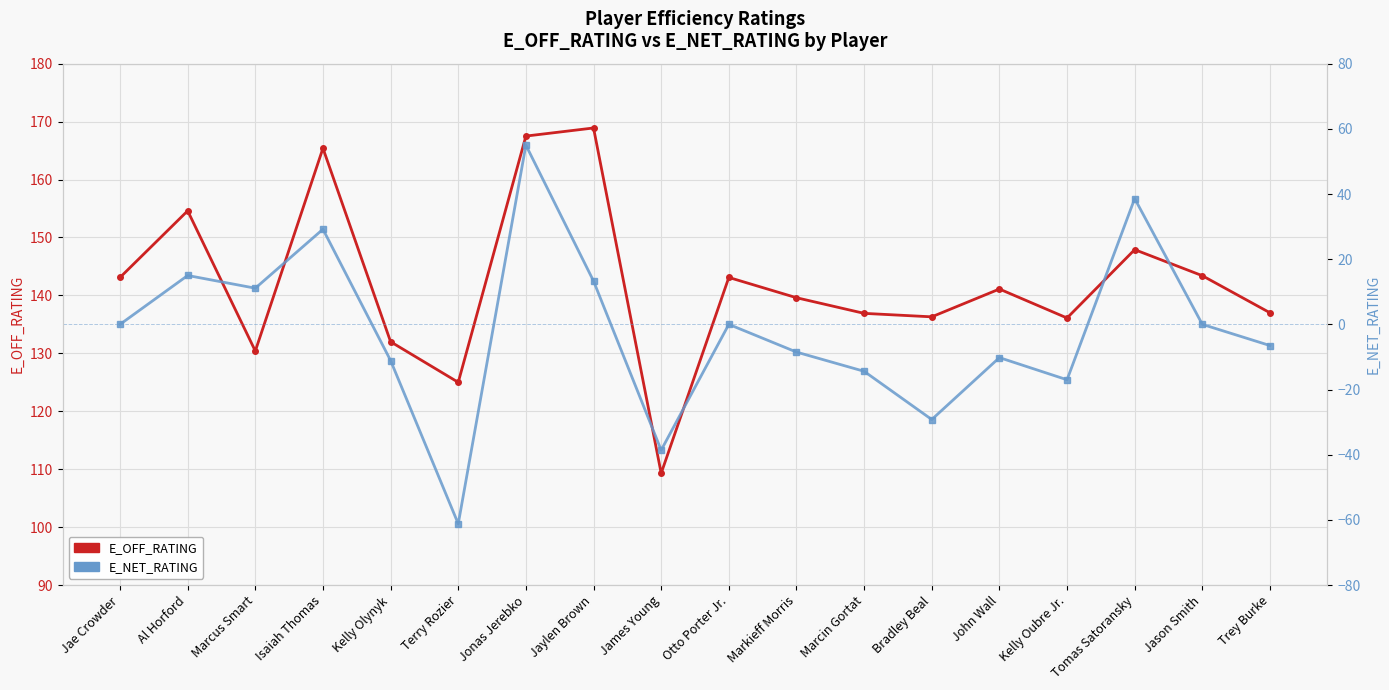

Which series has the largest total across all categories?

E_OFF_RATING